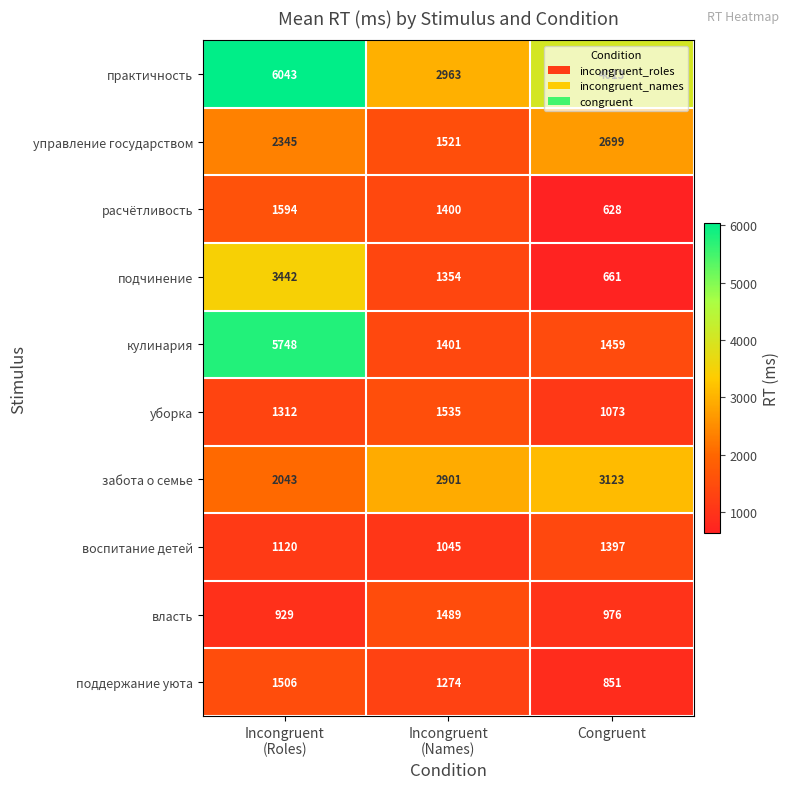

What is the sum of all кулинария values?

8608